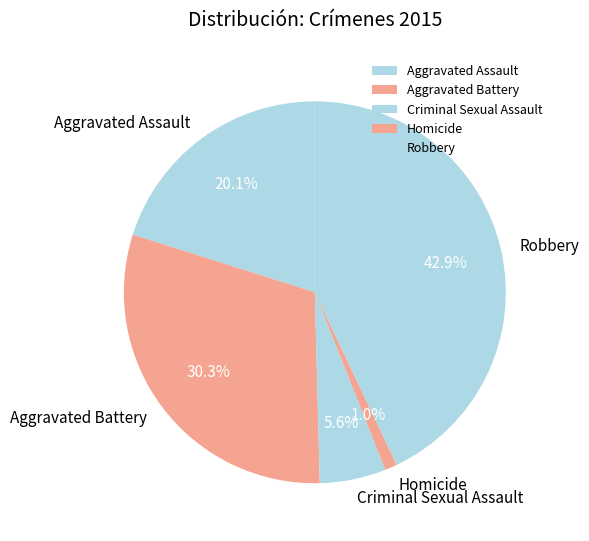

To the nearest percent, what is the average slice percentage?

20%